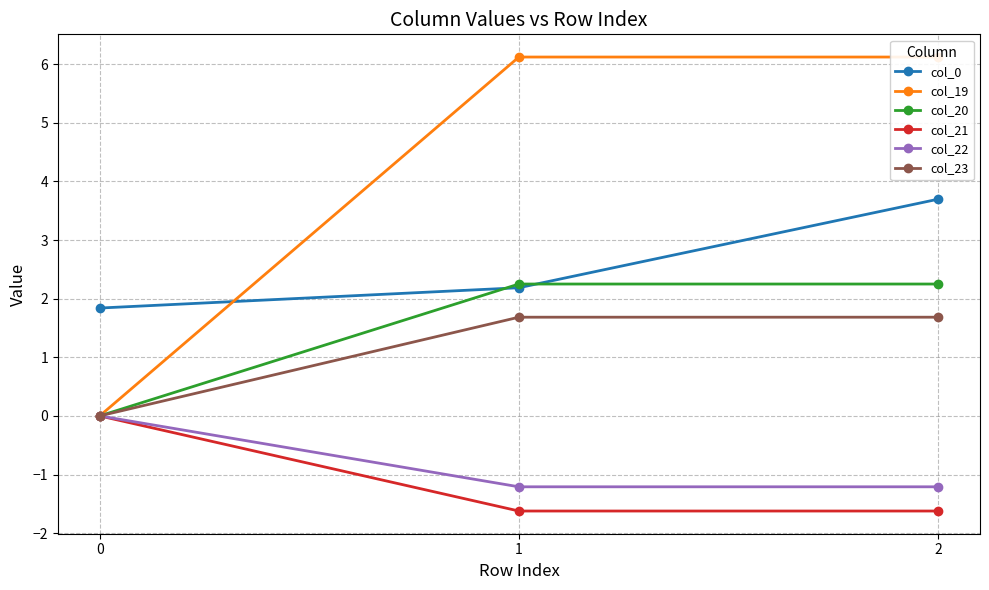

How many negative values does the col_21 series have?

2